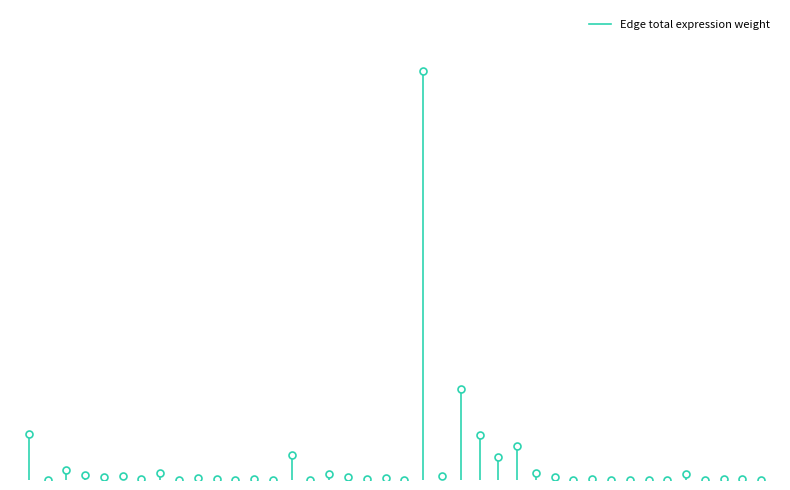

What is the average value?

10180.2